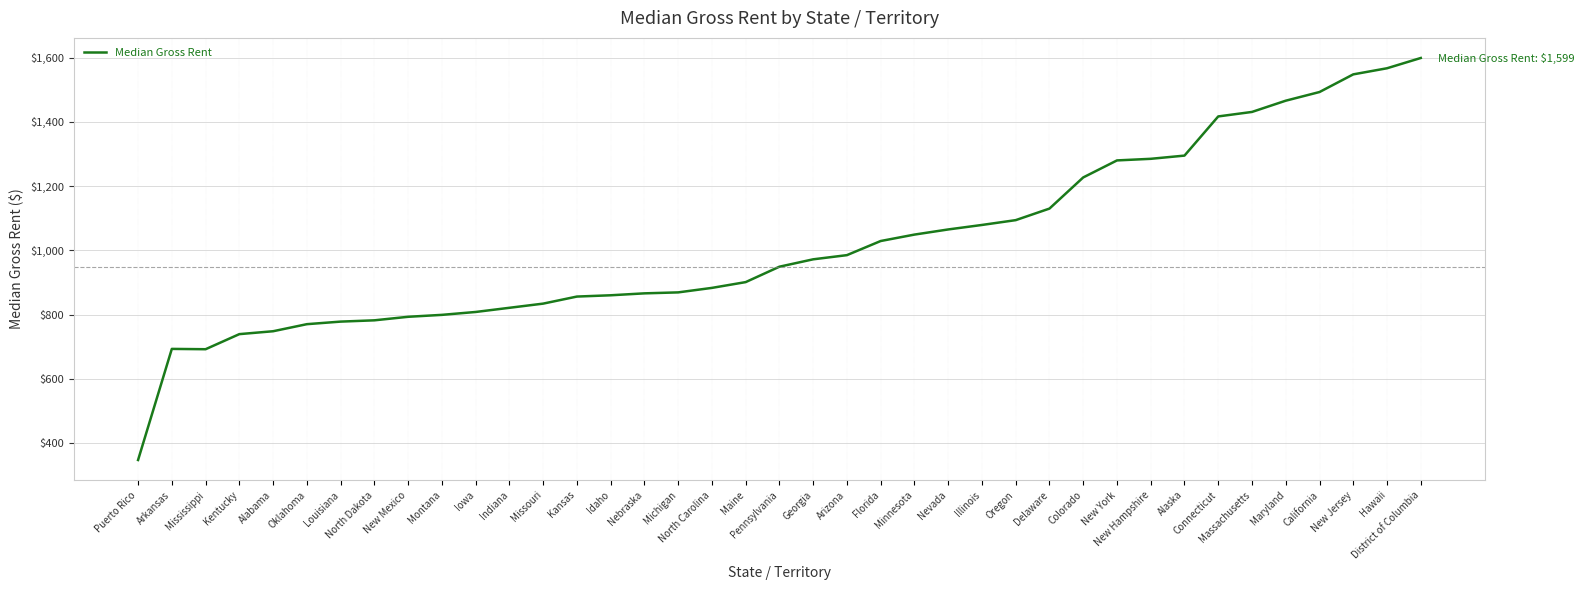

Does the chart display data point markers on the line(s)?

No